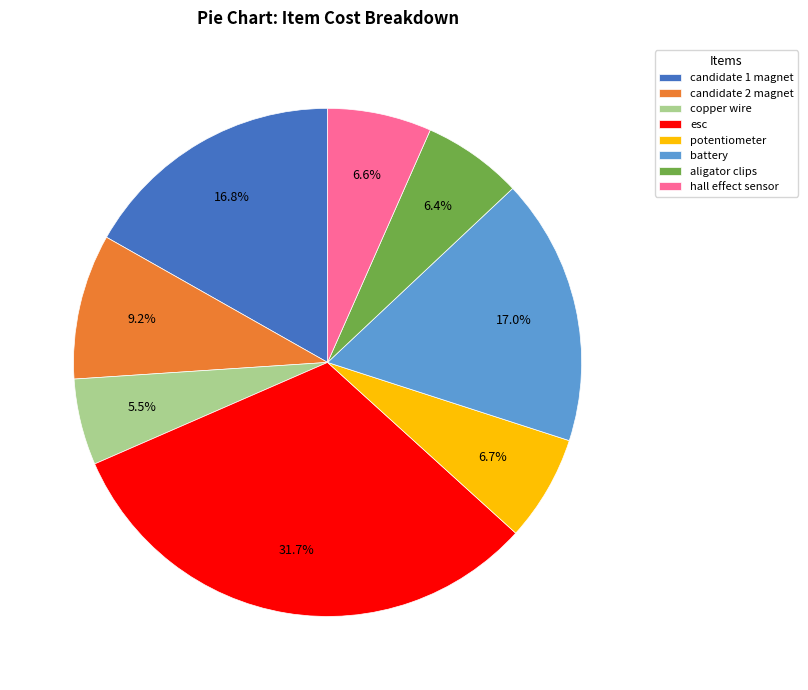

Which slice is the smallest?

copper wire